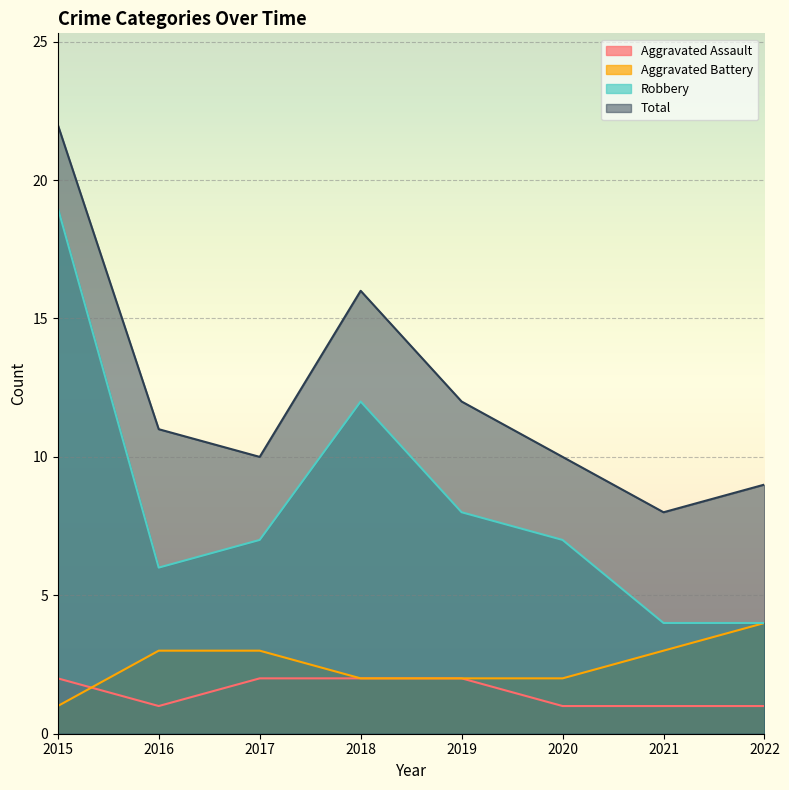

True or false: Robbery and Aggravated Assault cross at least once.

False